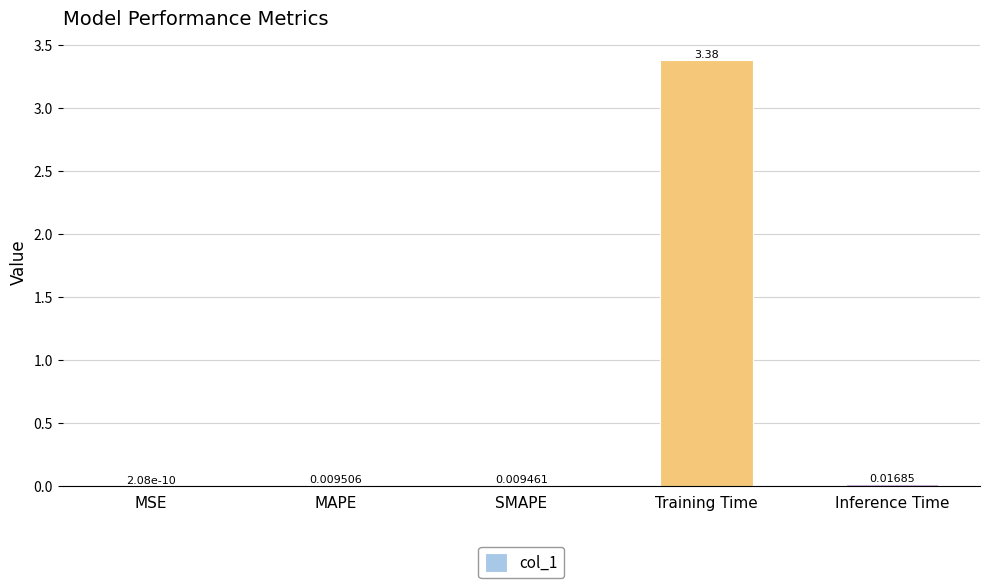

At which category does the chart reach its peak across all series?

Training Time